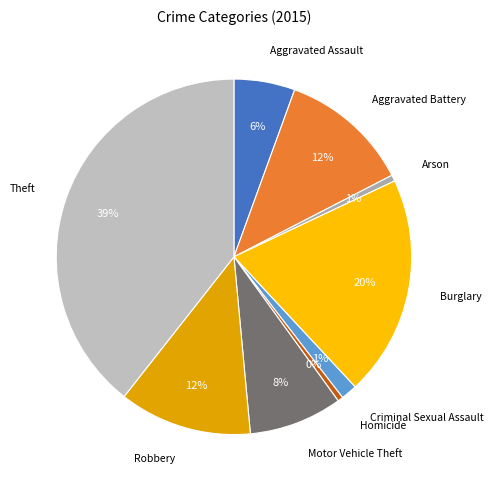

What is the largest slice in the pie chart?

Theft